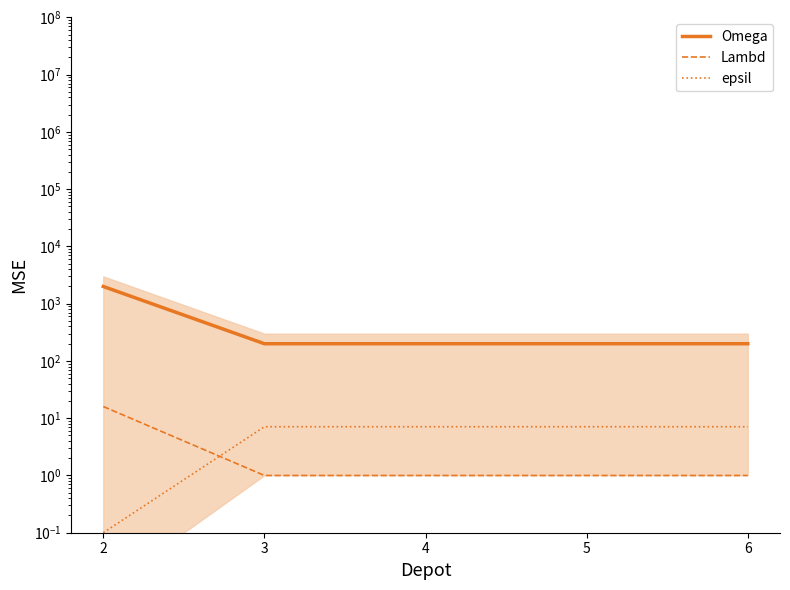

What is the sum of all Omega values?

2800.0